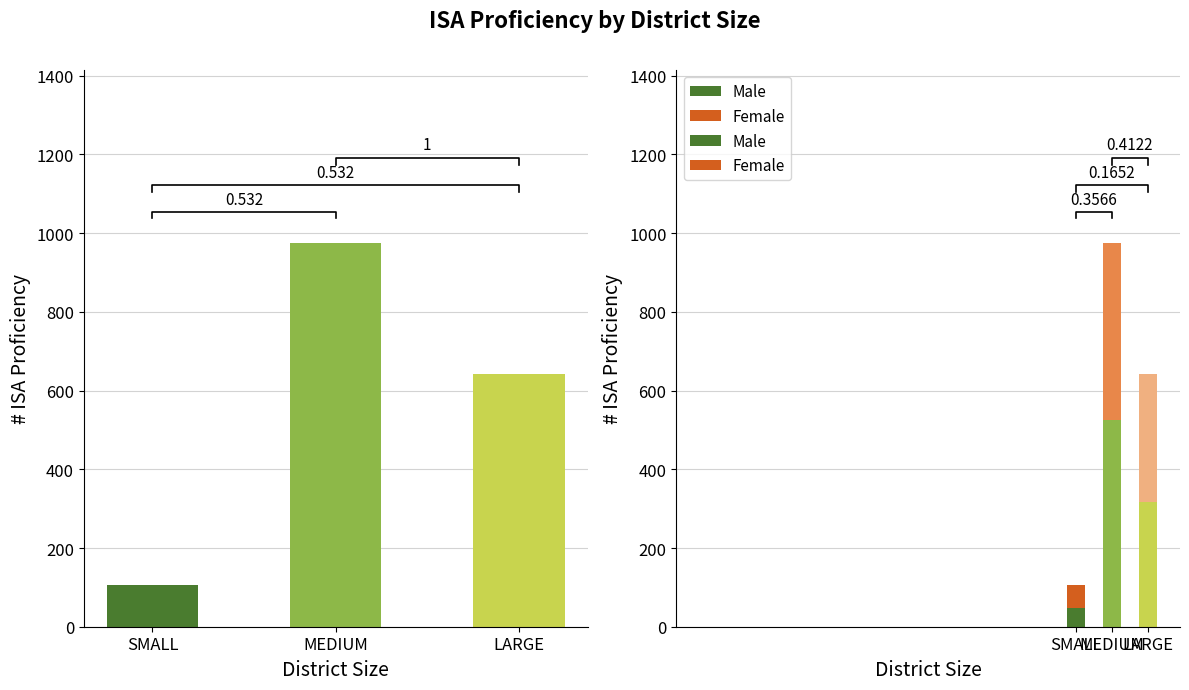

What is the average value of the Female series?

279